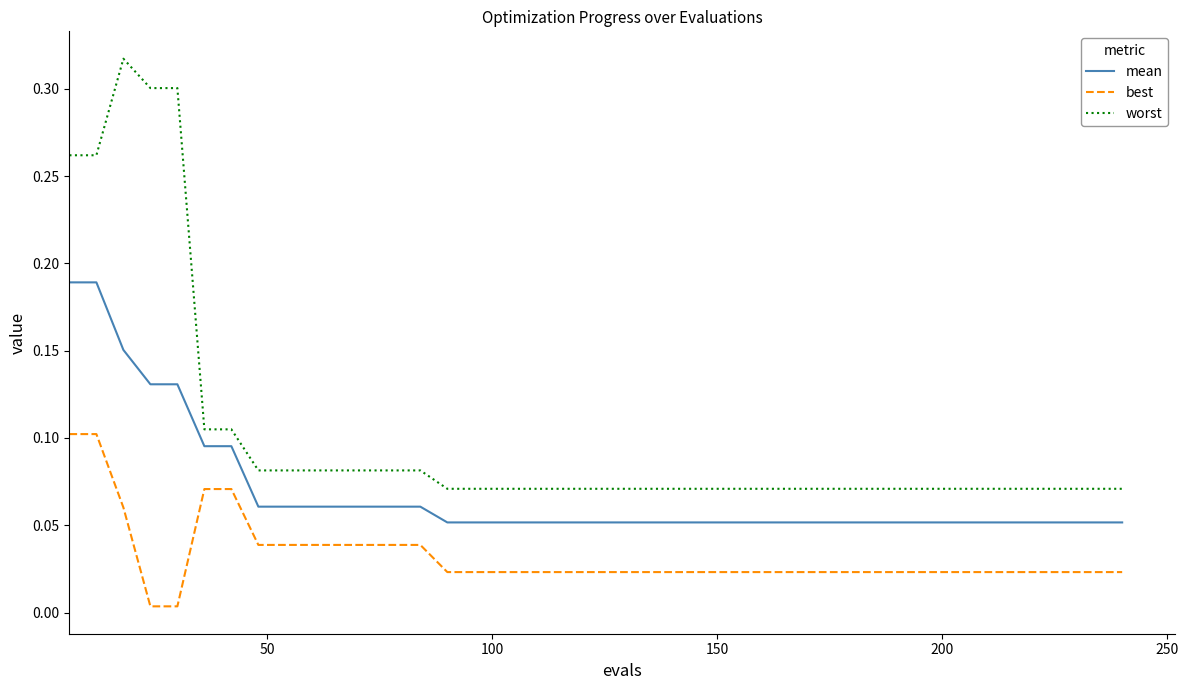

Does the chart have visible grid lines?

No